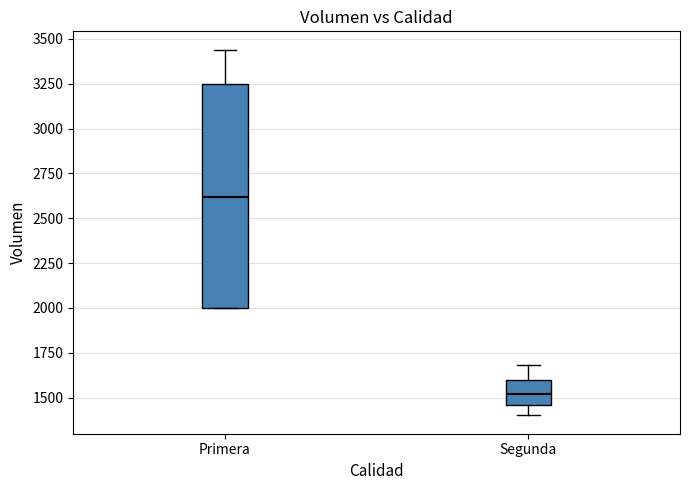

Comparing the boxes themselves (not the whiskers), which one is the tallest?

Primera